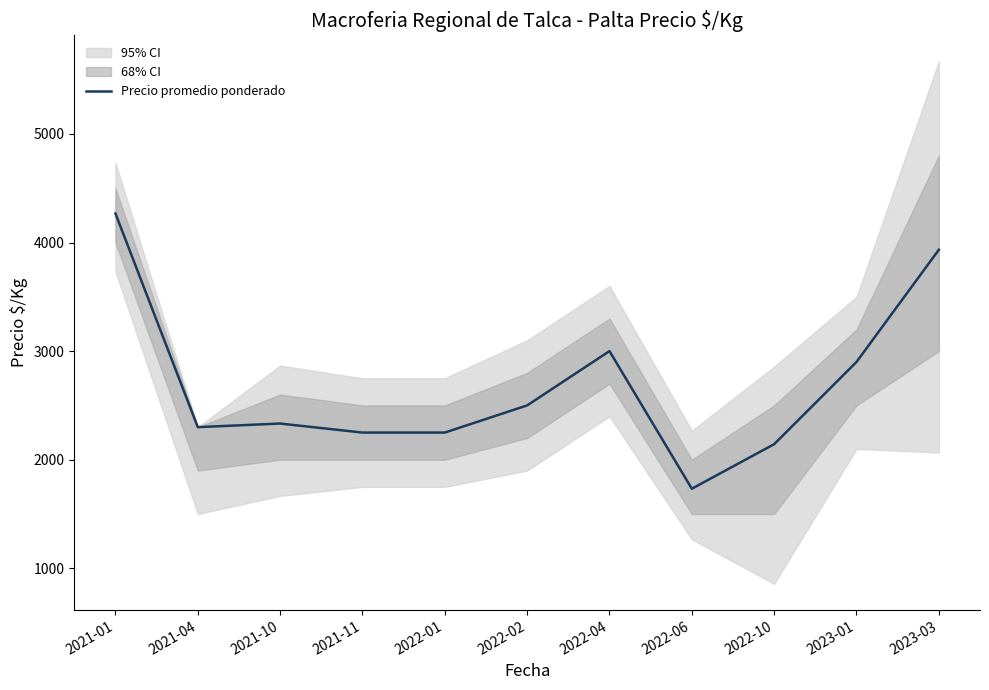

List the labels in order of value, smallest first.

2022-06, 2022-10, 2021-11, 2022-01, 2021-04, 2021-10, 2022-02, 2023-01, 2022-04, 2023-03, 2021-01